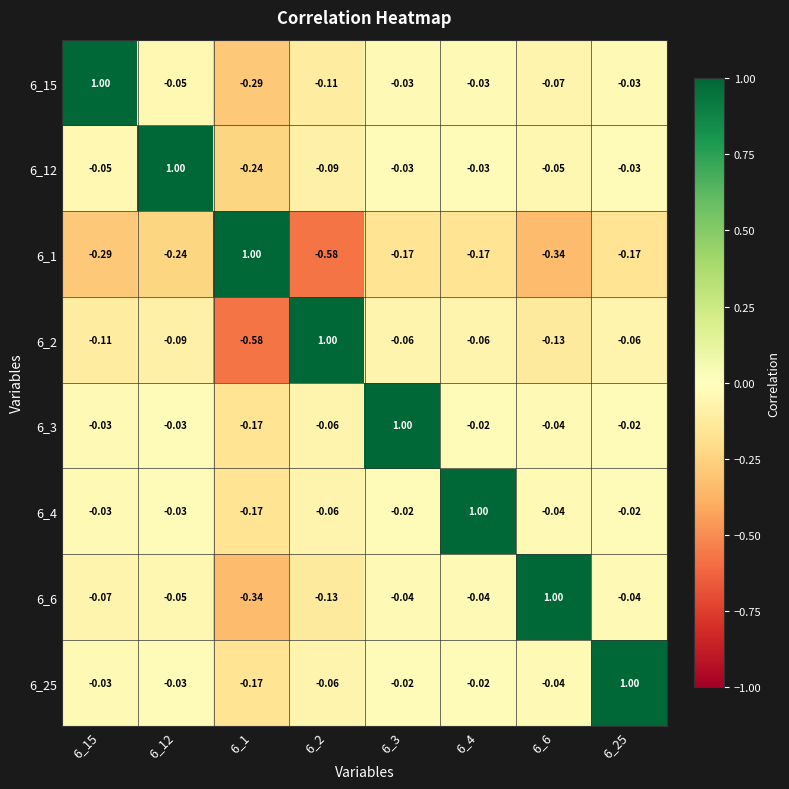

Is the value of 6_6 at 6_3 greater than the value of 6_25 at 6_3?

No